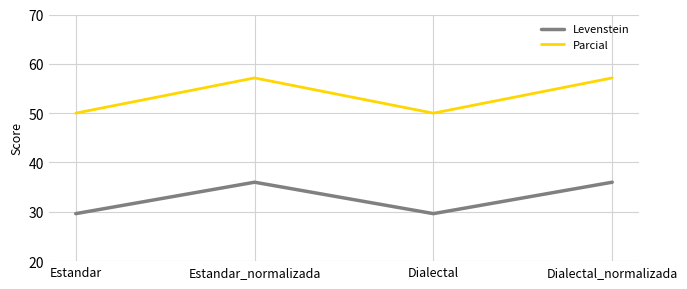

Is the value of Parcial at Dialectal_normalizada greater than the value of Levenstein at Dialectal?

Yes